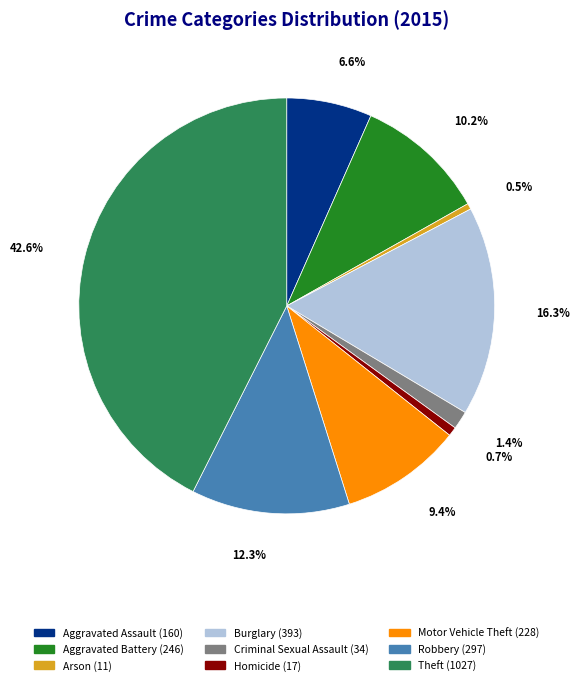

What percentage is the Homicide slice, to the nearest percent?

1%